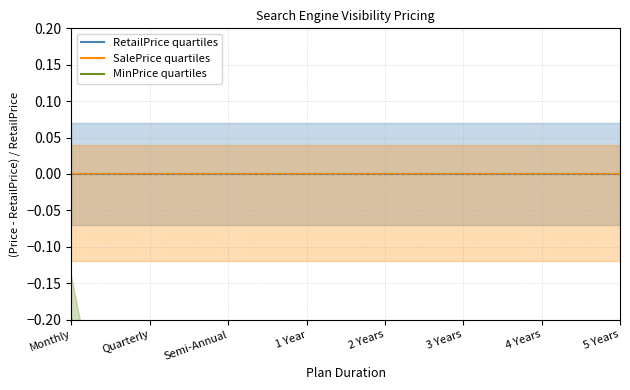

Reading right to left, what are all the values shown in this chart?

RetailPrice quartiles: 5 Years=0.0	4 Years=0.0	3 Years=0.0	2 Years=0.0	1 Year=0.0	Semi-Annual=0.0	Quarterly=0.0	Monthly=0.0
SalePrice quartiles: 5 Years=0.0	4 Years=0.0	3 Years=0.0	2 Years=0.0	1 Year=0.0	Semi-Annual=0.0	Quarterly=0.0	Monthly=0.0
MinPrice quartiles: 5 Years=-1.0	4 Years=-1.0	3 Years=-1.0	2 Years=-1.0	1 Year=-0.9	Semi-Annual=-0.9	Quarterly=-0.7	Monthly=-0.2